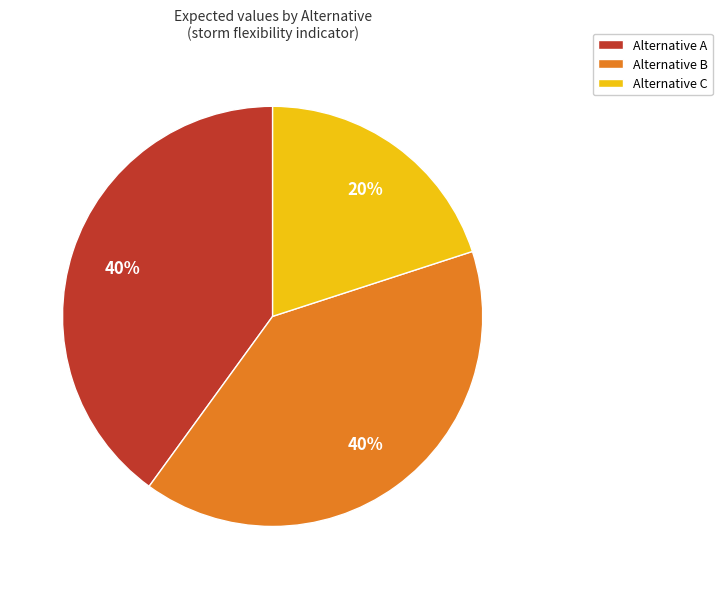

Is it true that Alternative A is 28% of the pie?

False